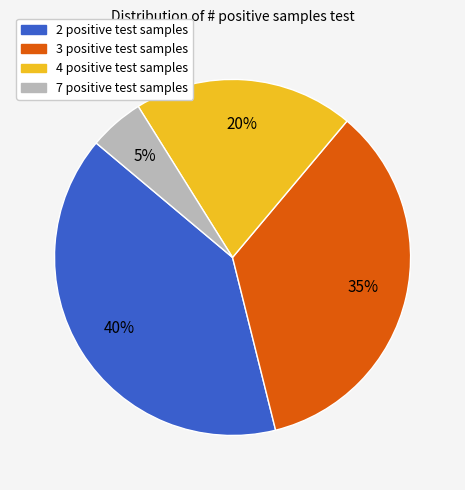

Does any single category account for the majority?

No